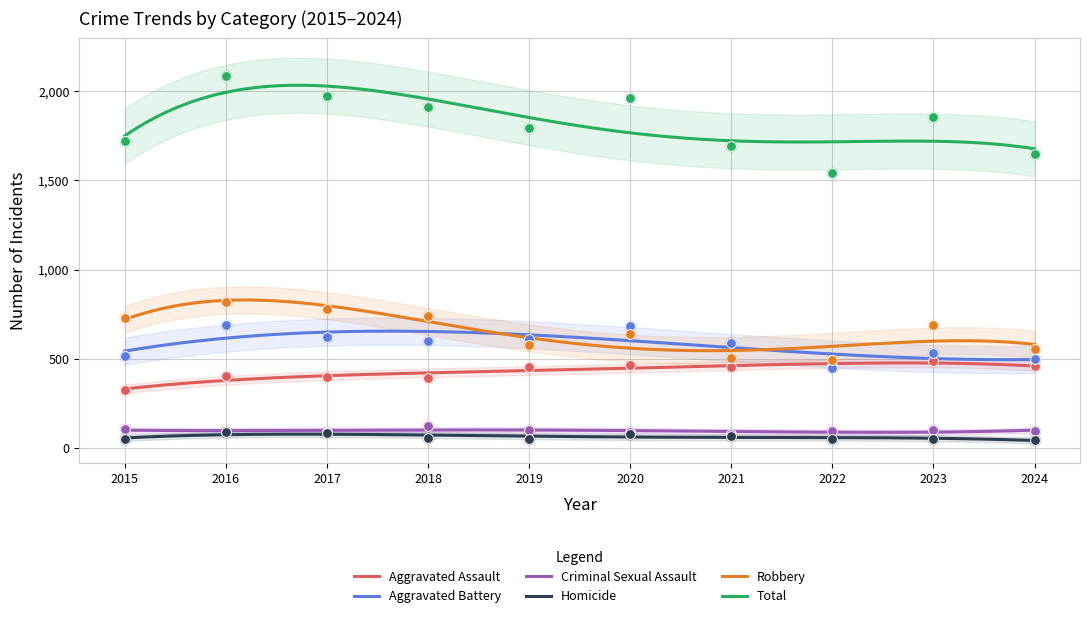

Is the value of Total at 2022 greater than the value of Aggravated Assault at 2017?

Yes